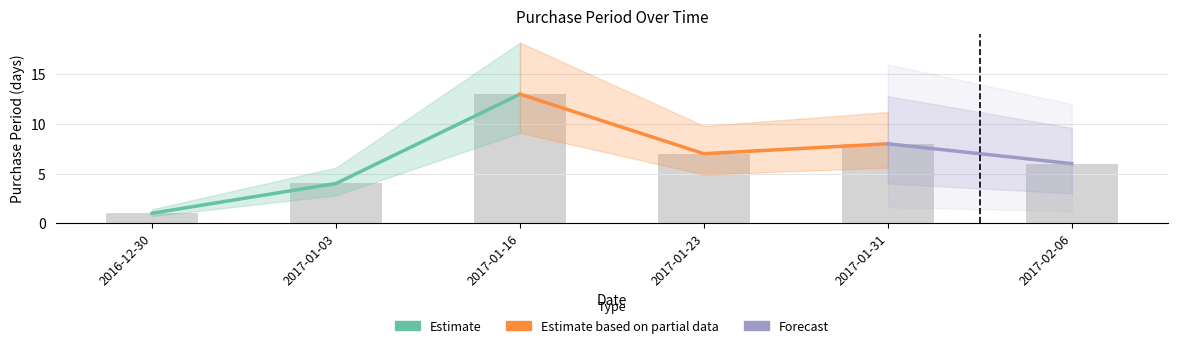

What is the difference between the second highest and second lowest values?

4